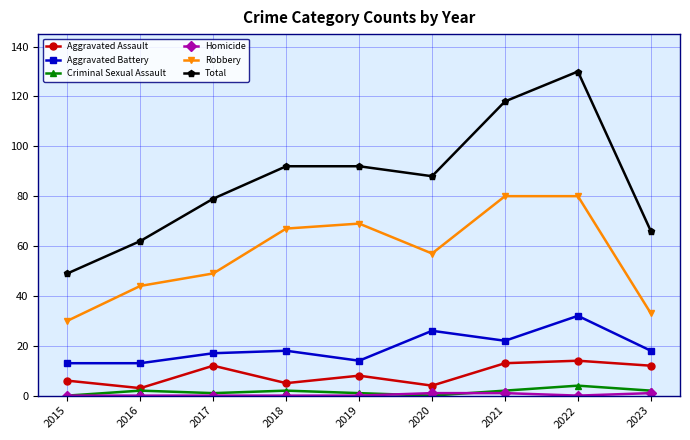

How many categories are shown in the chart?

9